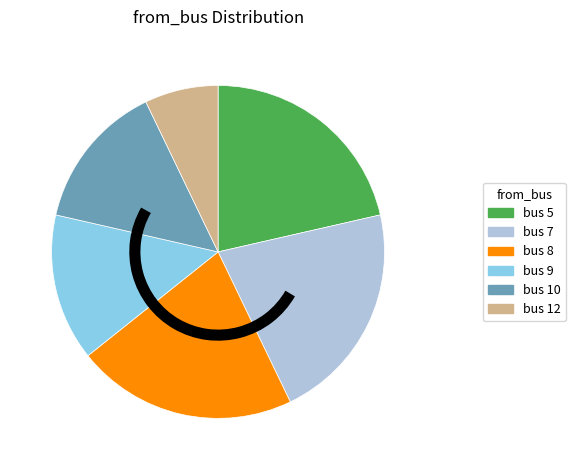

Does any single category account for the majority?

No